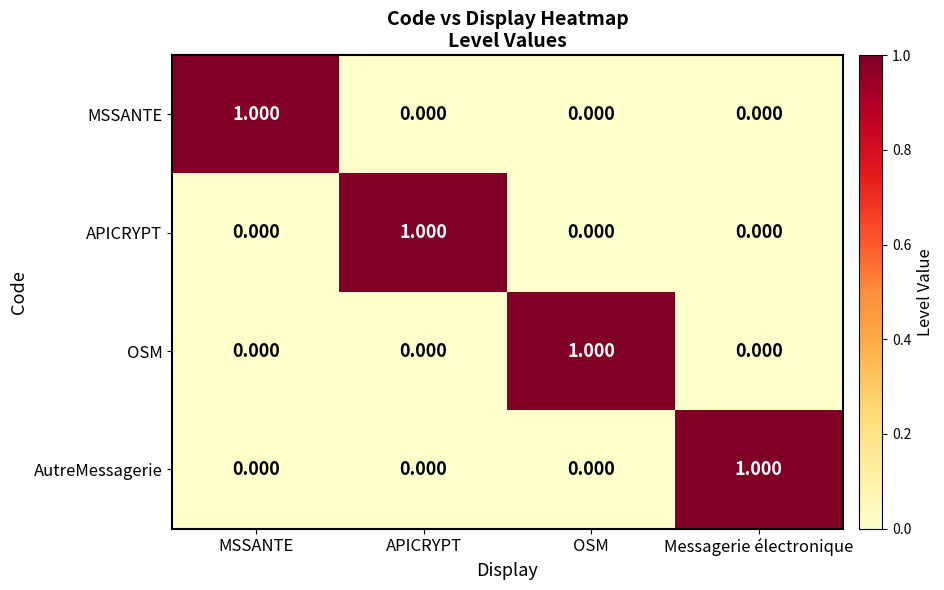

At which label does OSM reach its peak?

OSM